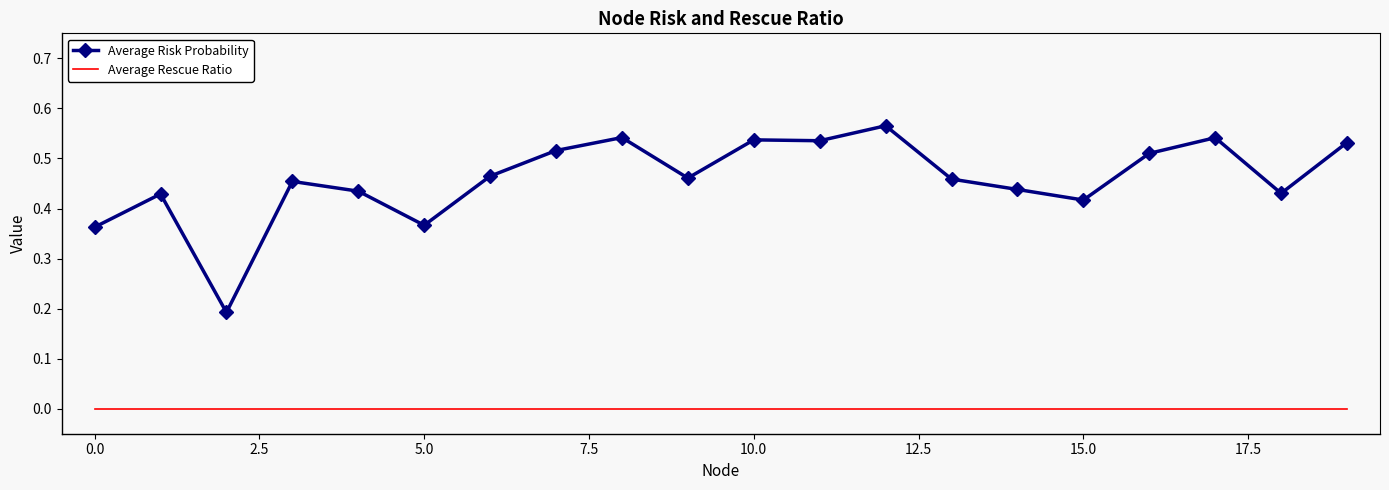

Which series has the widest spread of values?

Average Risk Probability